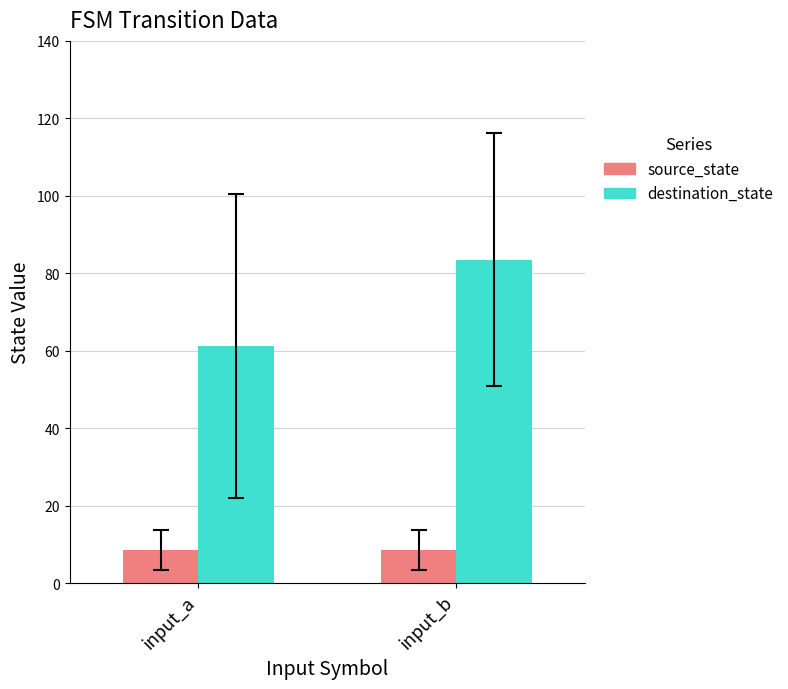

What are all the series names shown in the legend?

source_state, destination_state